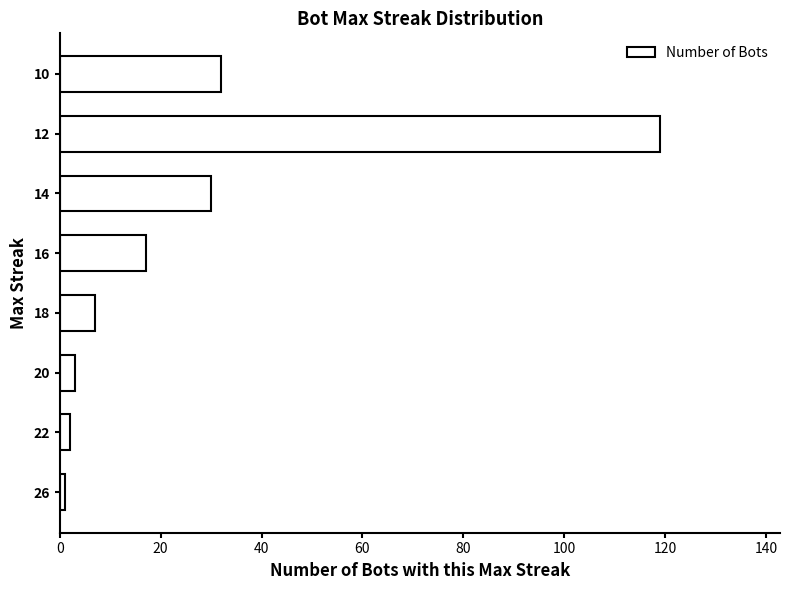

What is the difference between the second highest and second lowest values?

30